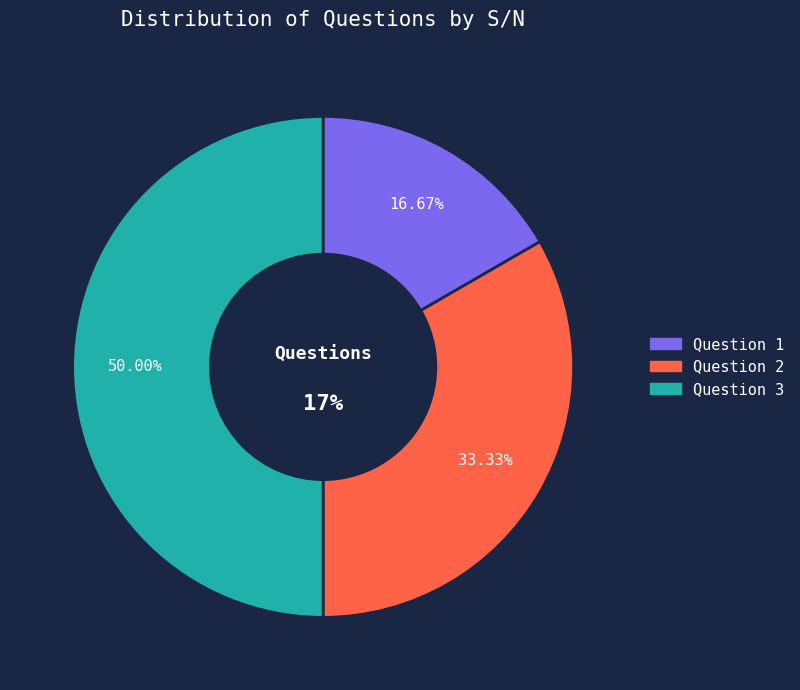

Approximately how many times larger is the value at Question 2 compared to Question 3?

0.7